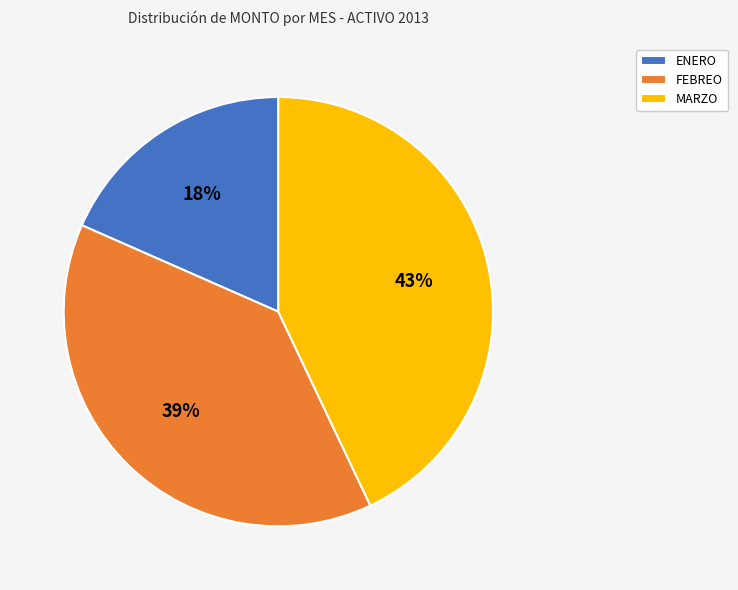

Rank the categories by value from highest to lowest.

MARZO, FEBREO, ENERO